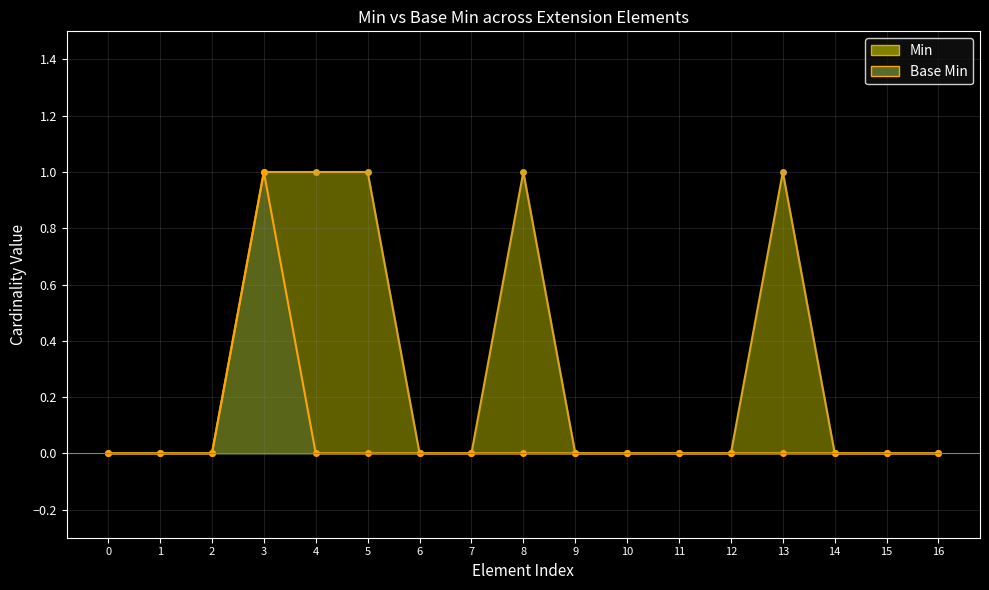

Reading left to right, what are all the values shown in this chart?

Min: 0	0	0	1	1	1	0	0	1	0	0	0	0	1	0	0	0
Base Min: 0	0	0	1	0	0	0	0	0	0	0	0	0	0	0	0	0